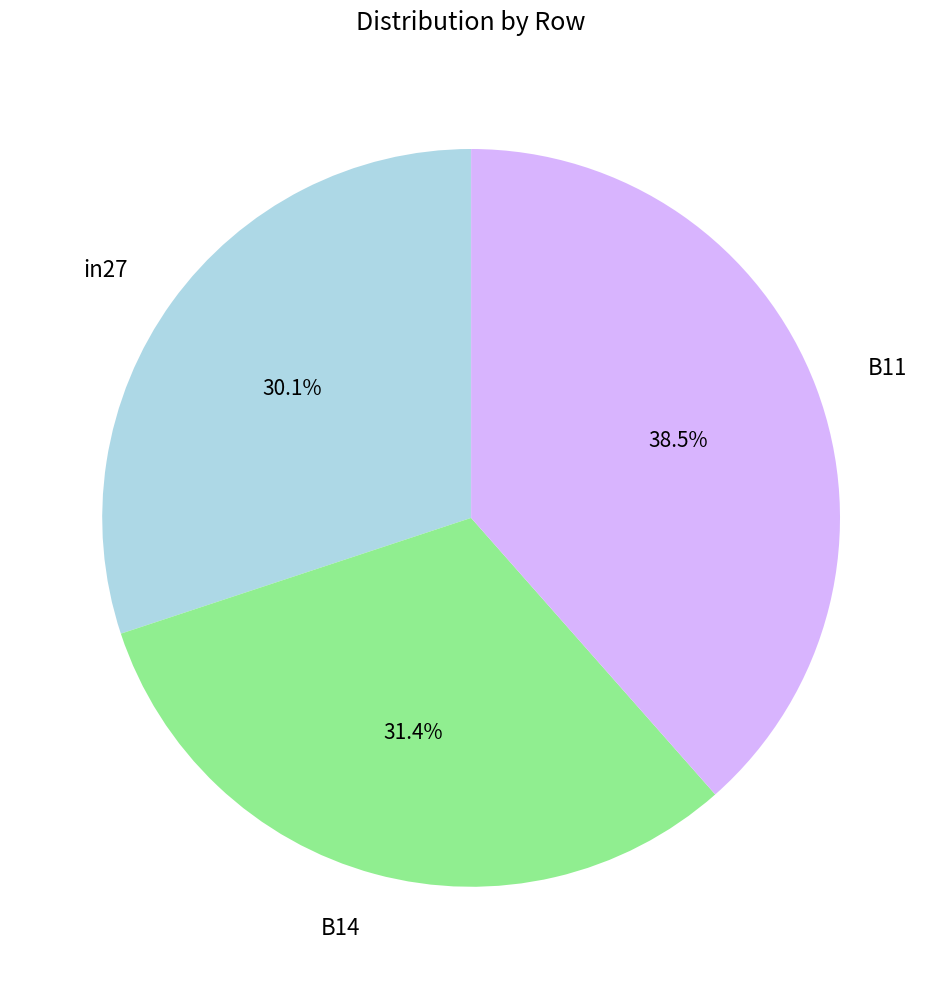

Is the sum of B11 and B14 greater than half?

Yes